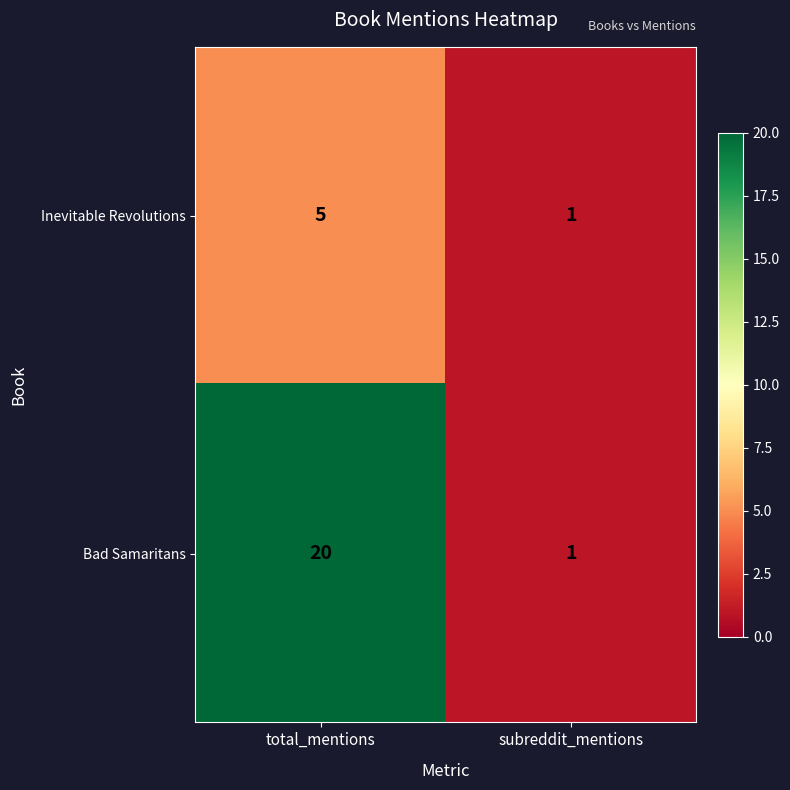

The Inevitable Revolutions series shows 3 at total_mentions. True or false?

False